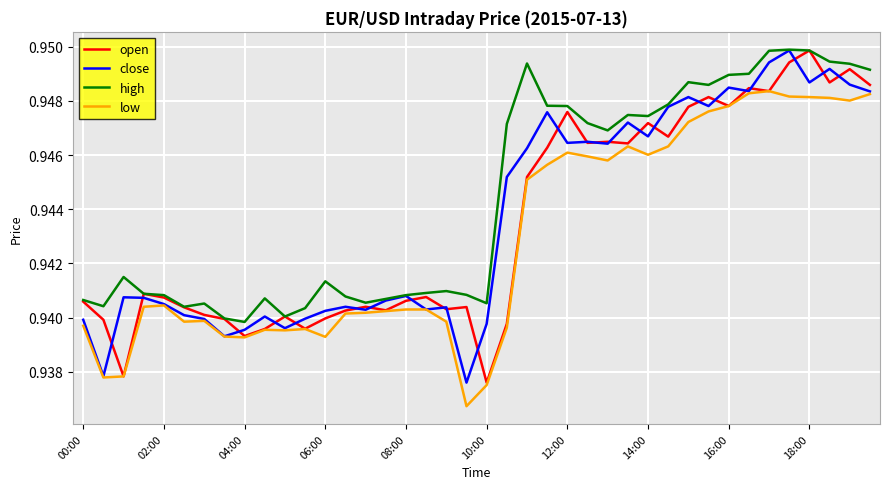

Which series has the largest total across all categories?

high